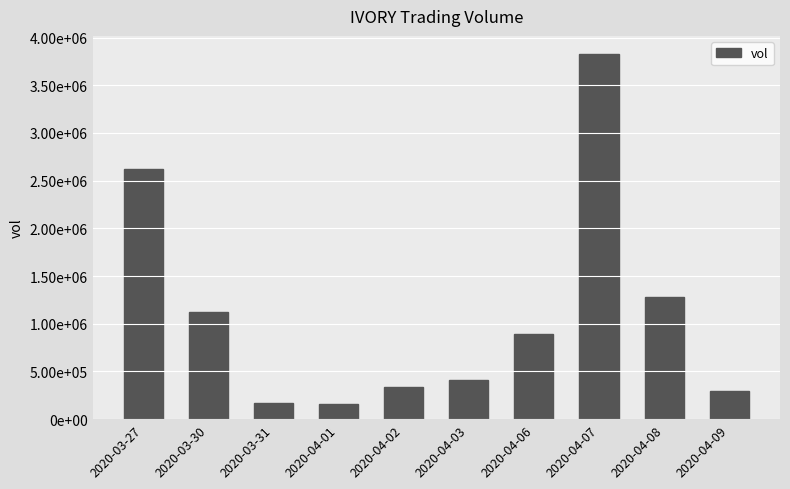

What is the difference between the maximum and minimum values?

3671800